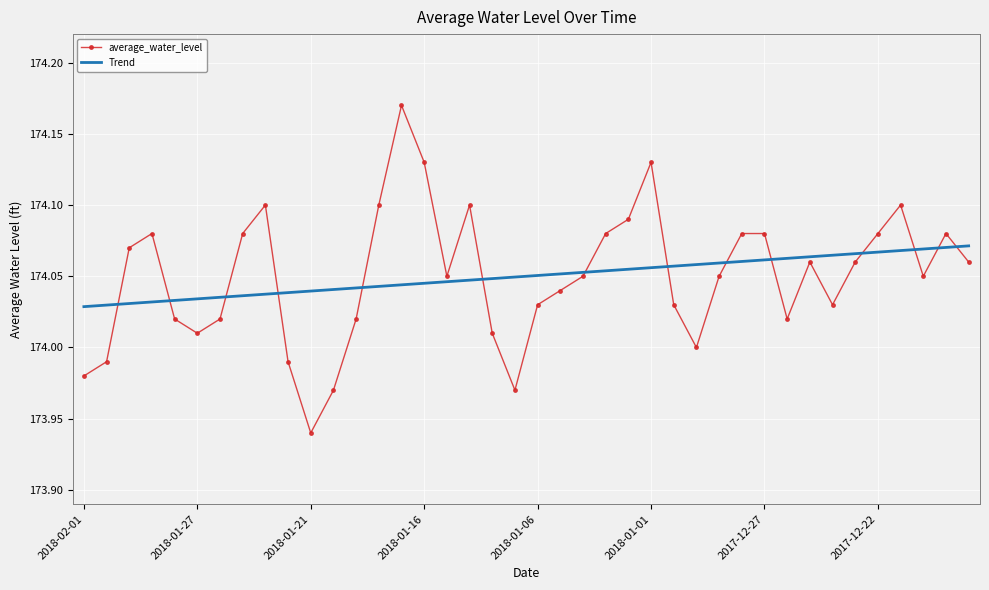

Which series has the largest range (max minus min)?

average_water_level